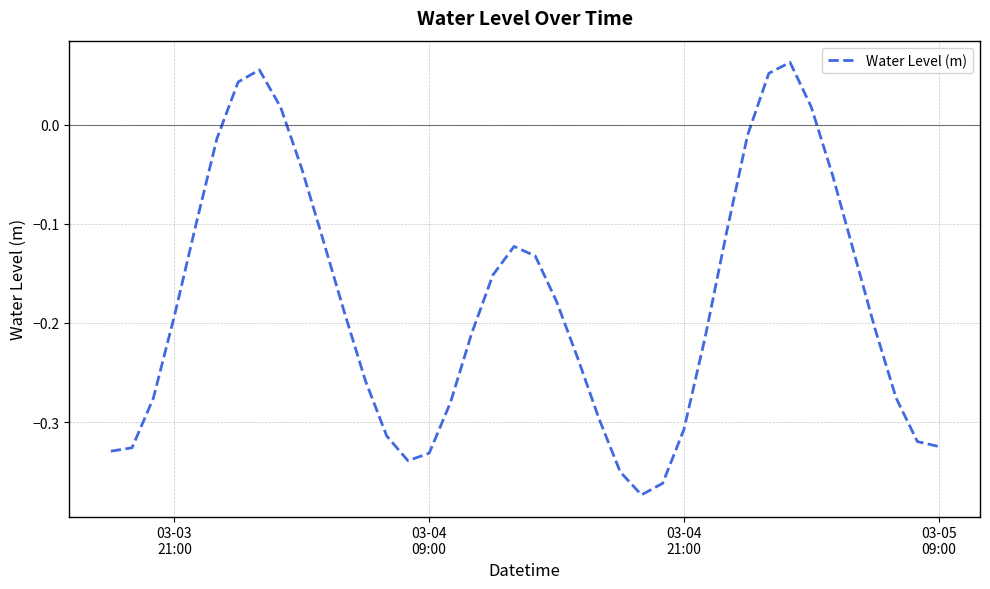

How many lines are shown in the chart?

1